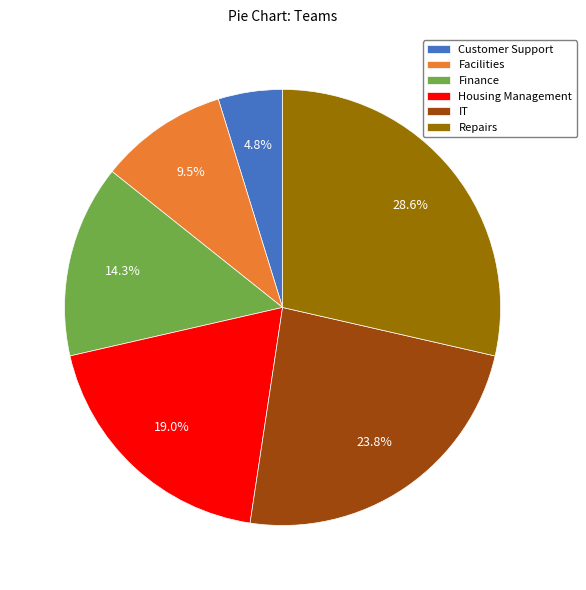

To the nearest percent, what portion does IT represent?

24%